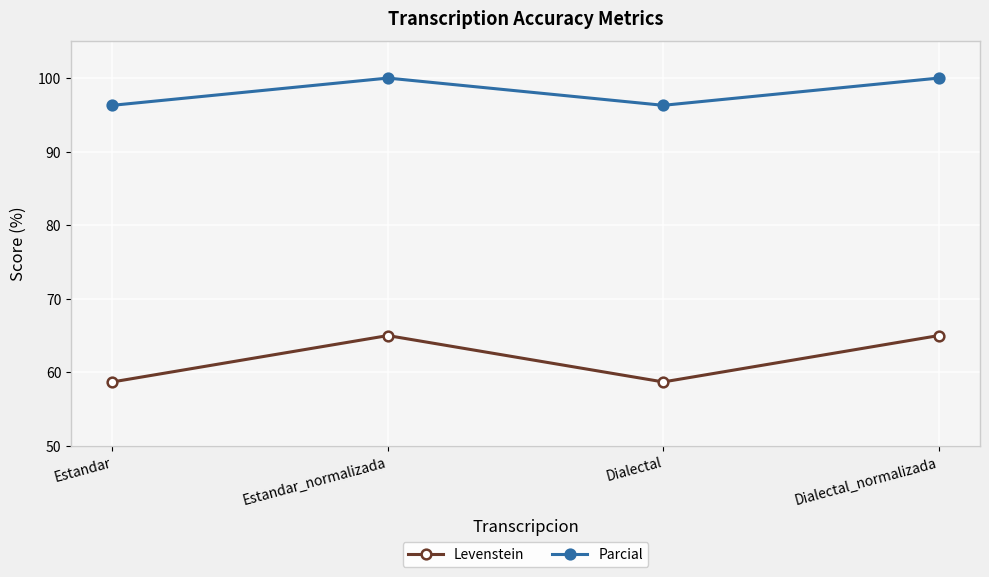

Does the chart display data point markers on the line(s)?

Yes